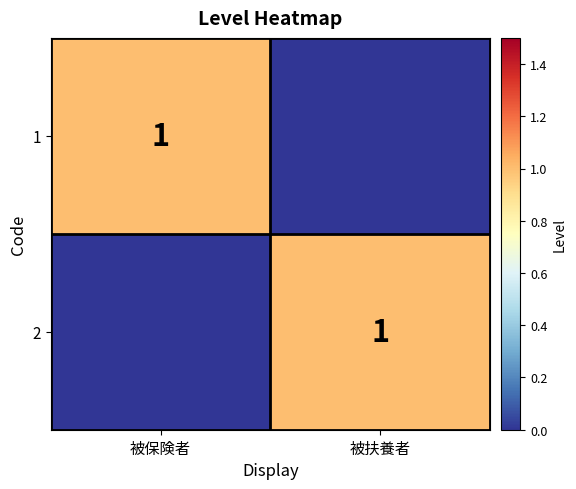

The value of 1 at 被保険者 is 1. True or false?

True